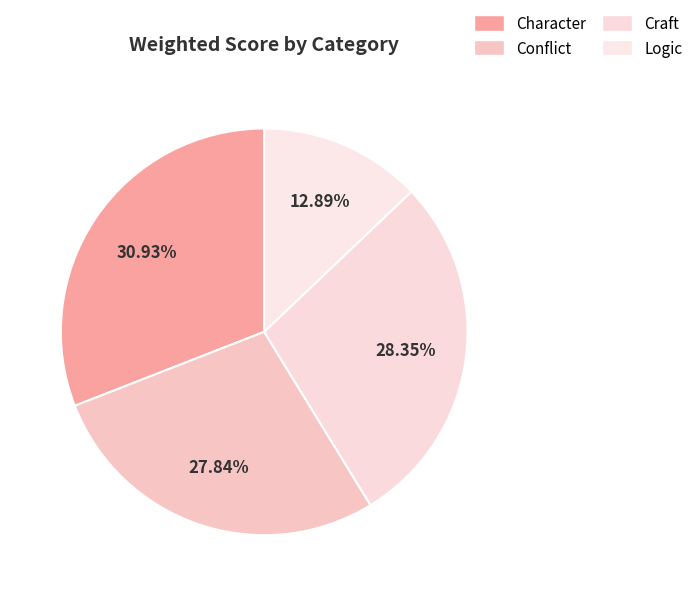

The Character slice represents 22% of the pie. True or false?

False